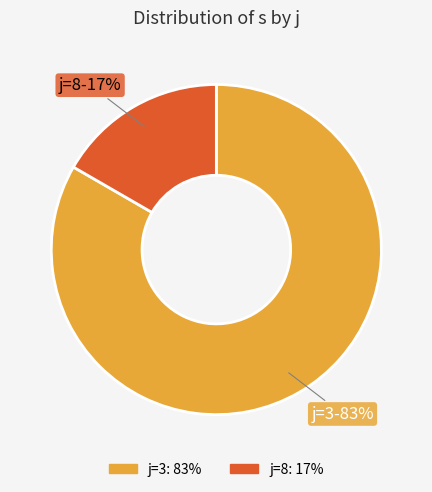

To the nearest percent, what is the average slice percentage?

50%